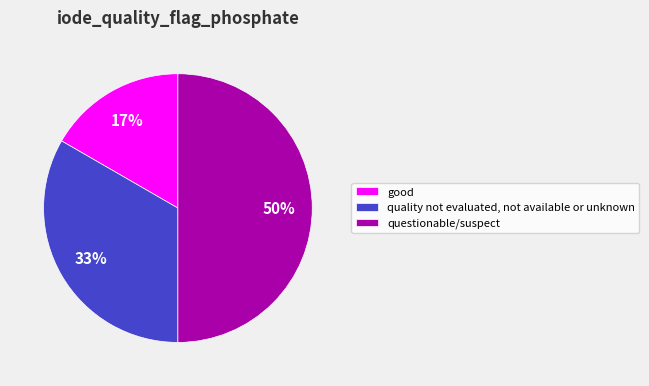

What is the largest slice in the pie chart?

questionable/suspect